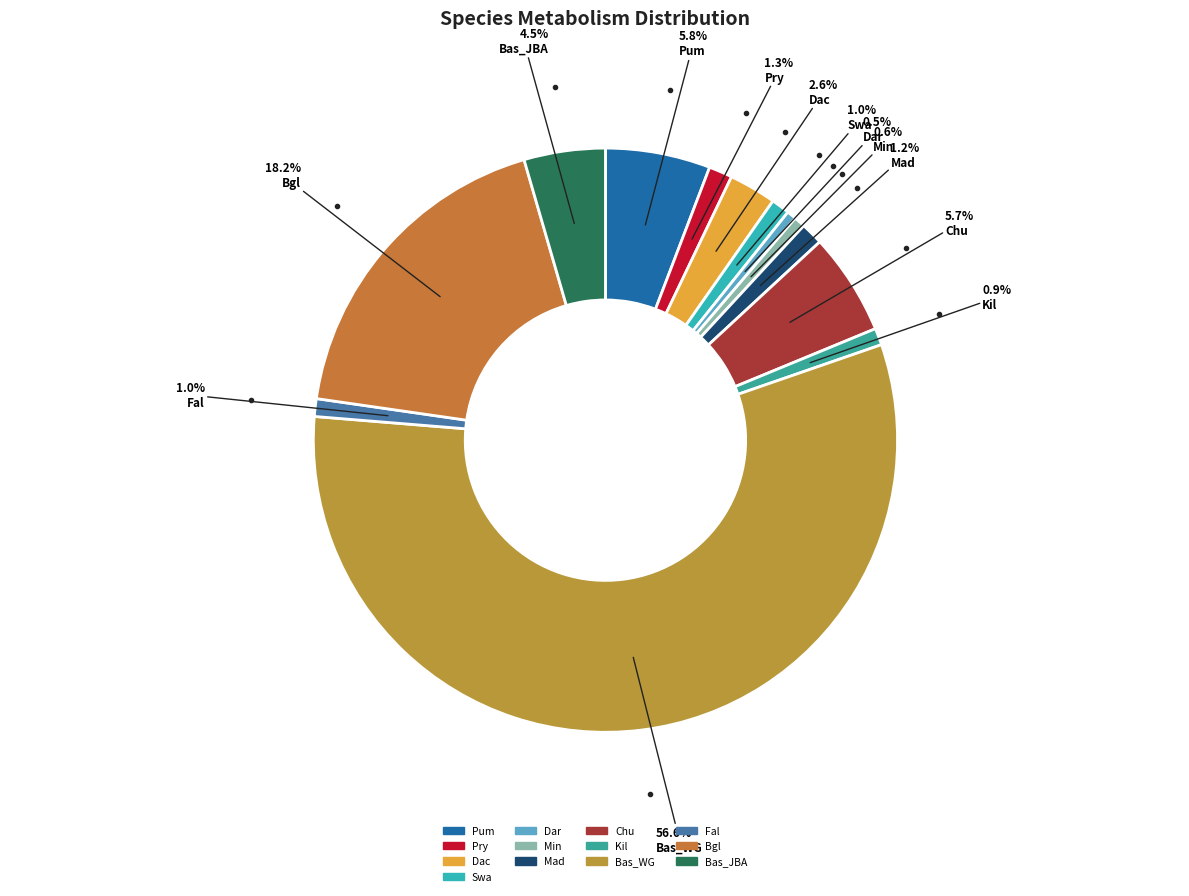

Is the sum of Dac and Pum greater than half?

No